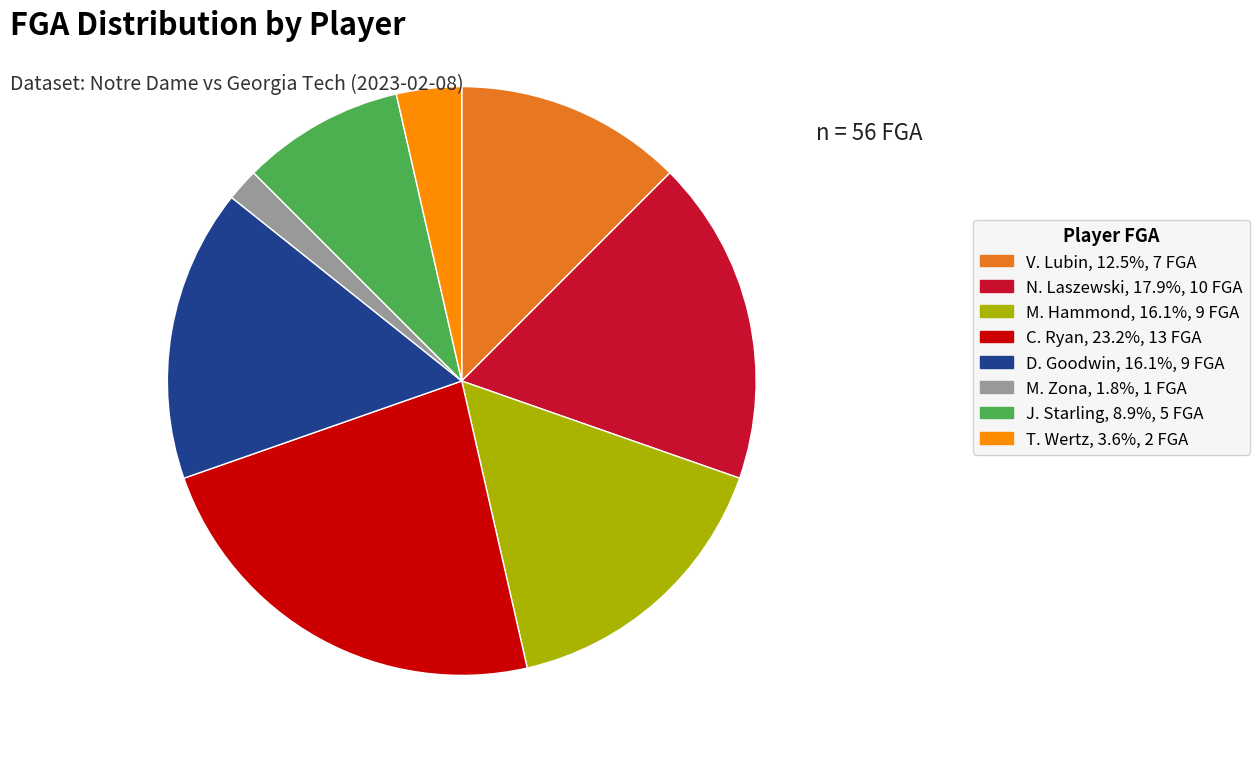

Do N. Laszewski, 17.9%, 10 FGA and M. Zona, 1.8%, 1 FGA together represent more than half of the pie?

No